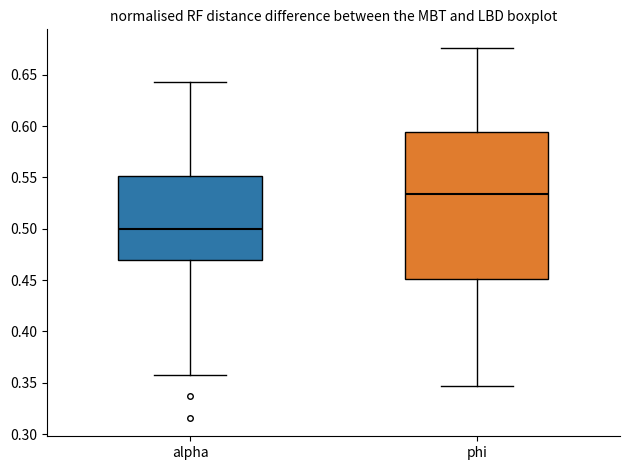

Where does the lower whisker of the box for phi end on the y-axis? The values are not printed on the chart, so give them approximately, as read against the axis.

0.345